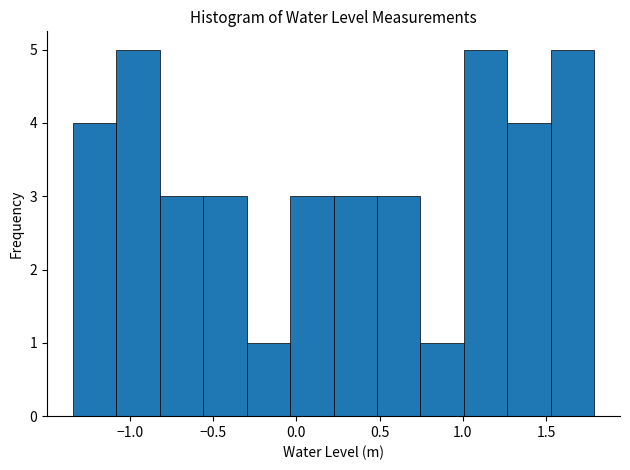

What is the height of the bar covering 0.75 to 1.00 on the x-axis? Neither the bar edges nor the heights are printed on the chart, so give them approximately, as read against the axes.

1